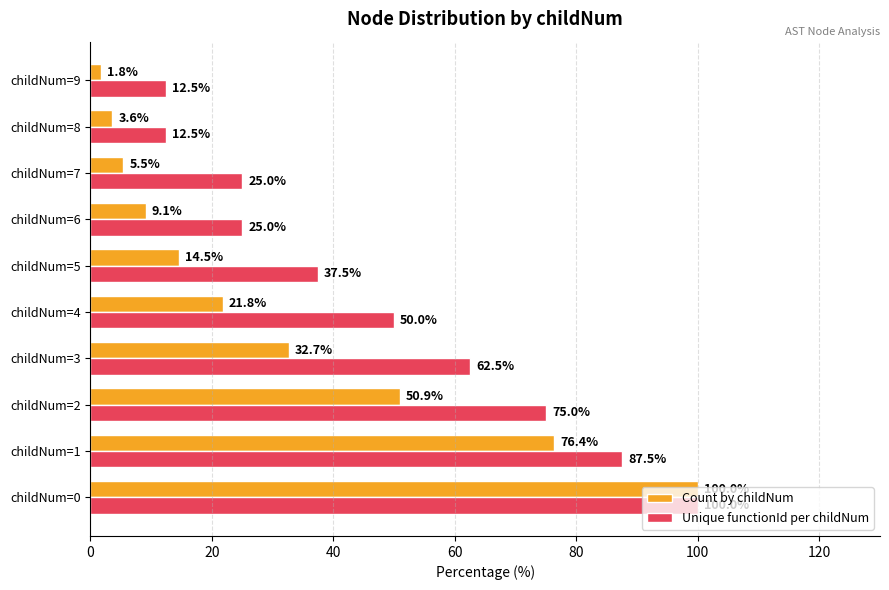

Which label corresponds to the largest value in the chart?

childNum=0